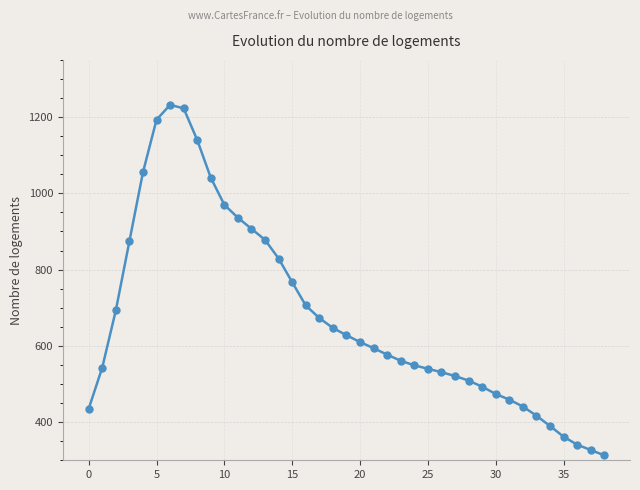

What is the difference between the maximum and minimum values?

919